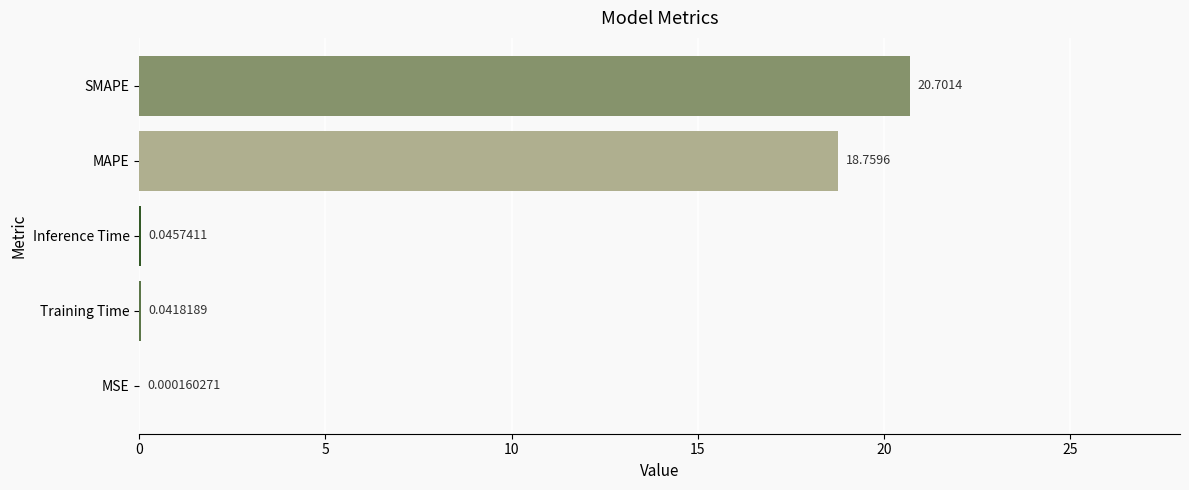

Which category has the highest value across all series?

SMAPE